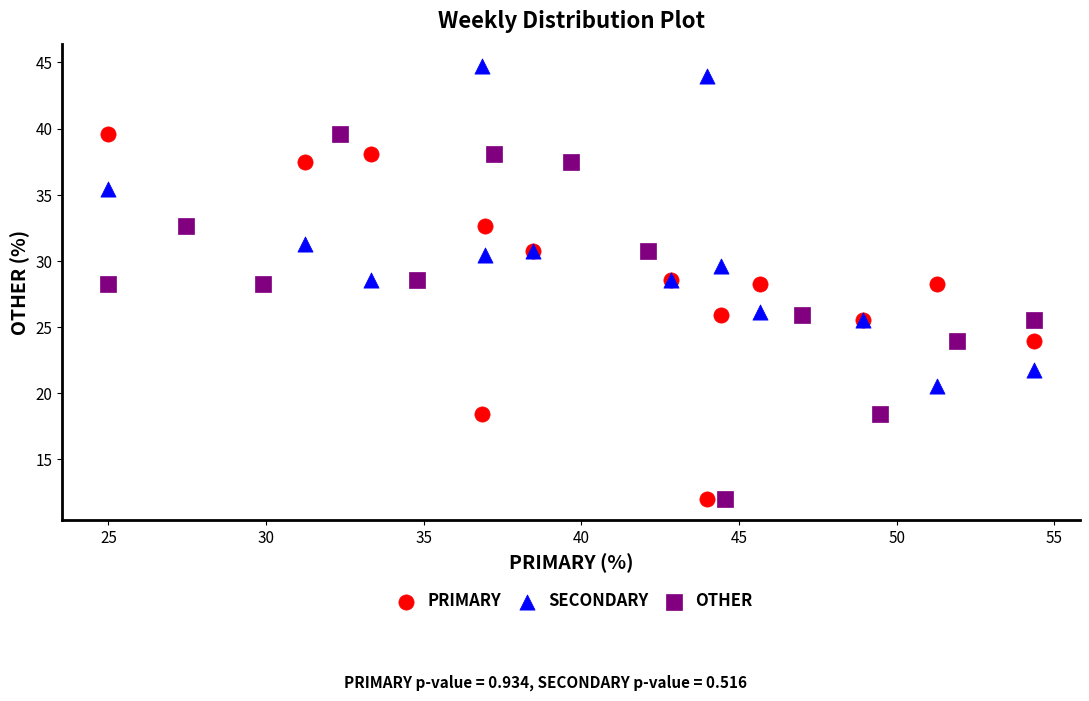

Which series contains the highest Y value?

SECONDARY